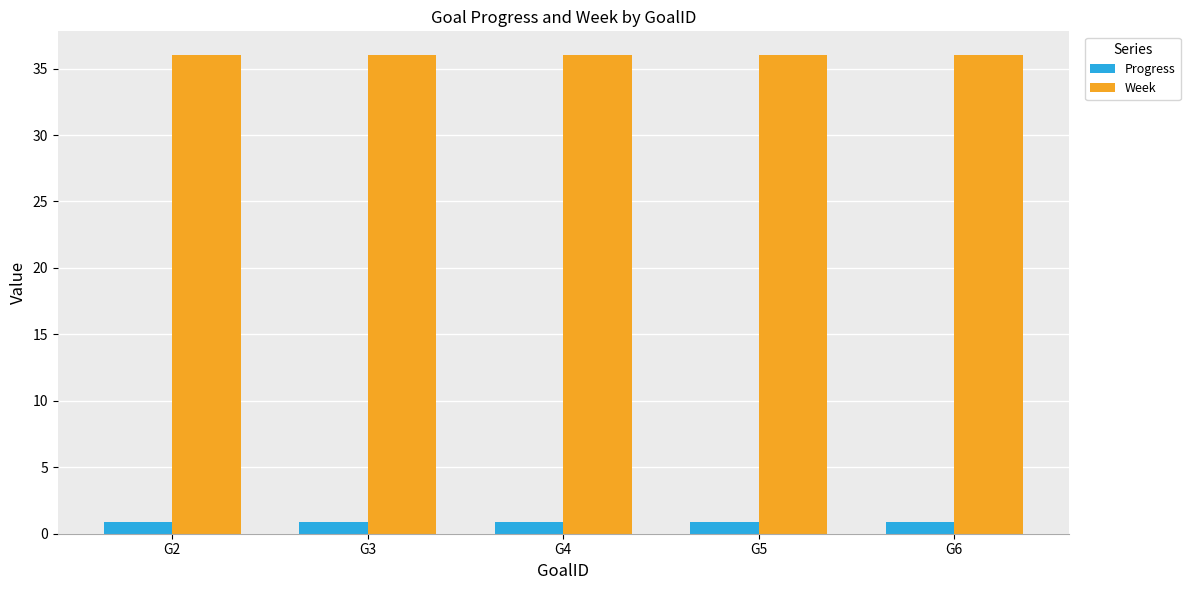

The Week series shows 24.9 at G4. True or false?

False